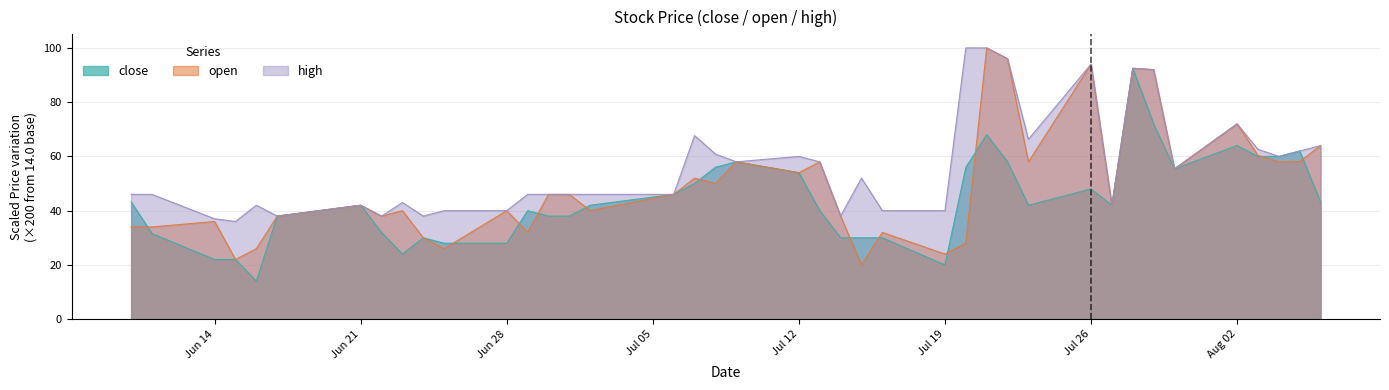

At which label is close closest to 53?

Jul 12